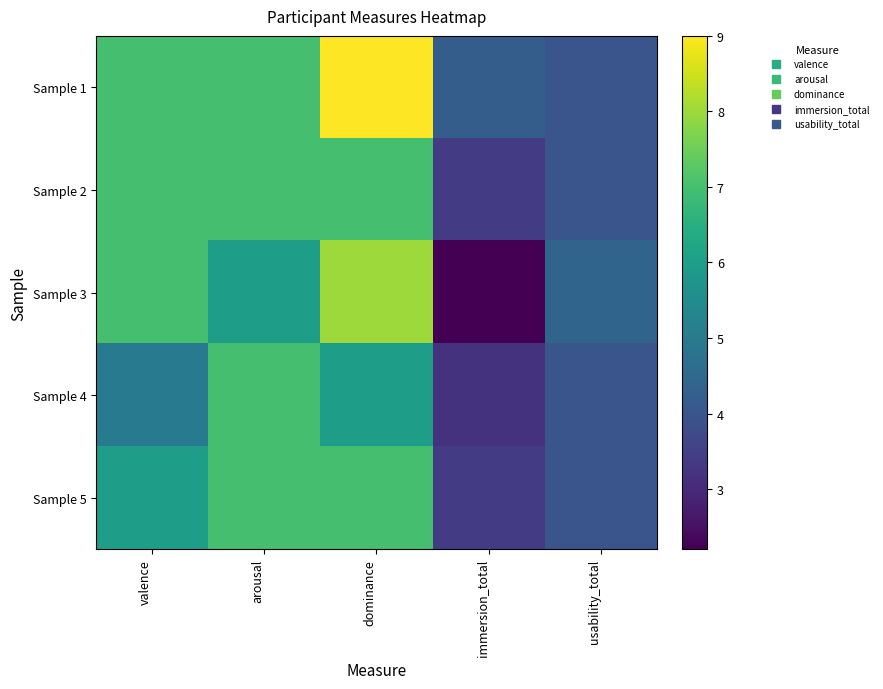

Which series has the largest total across all categories?

Sample 1